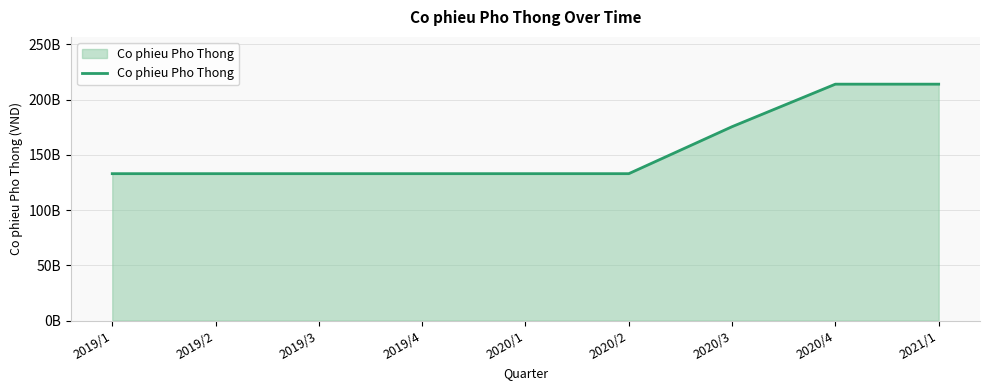

What is the greatest value displayed?

214059840000